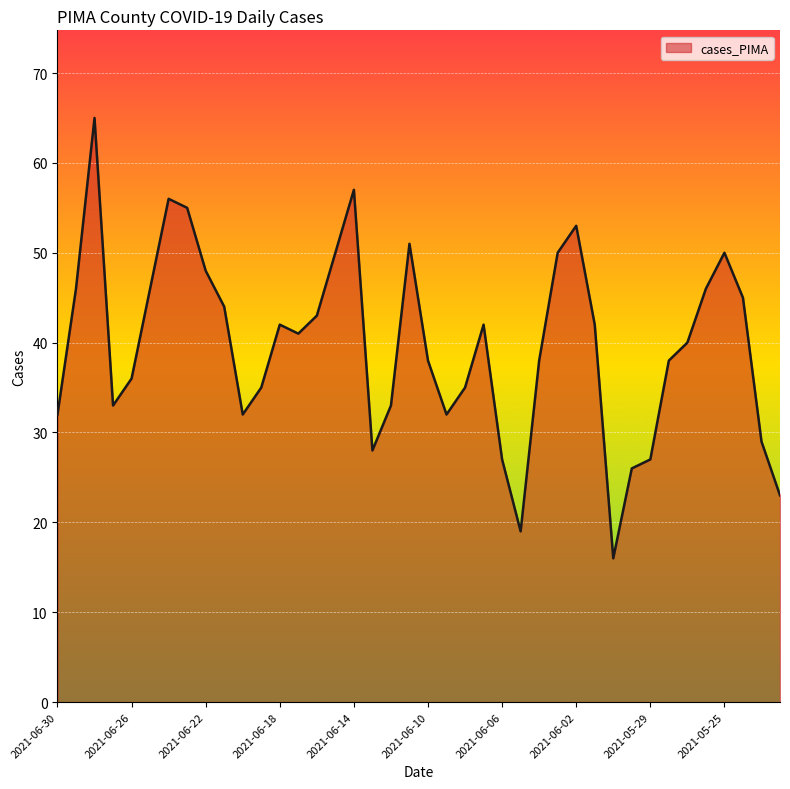

What is the difference between the maximum and minimum values?

49